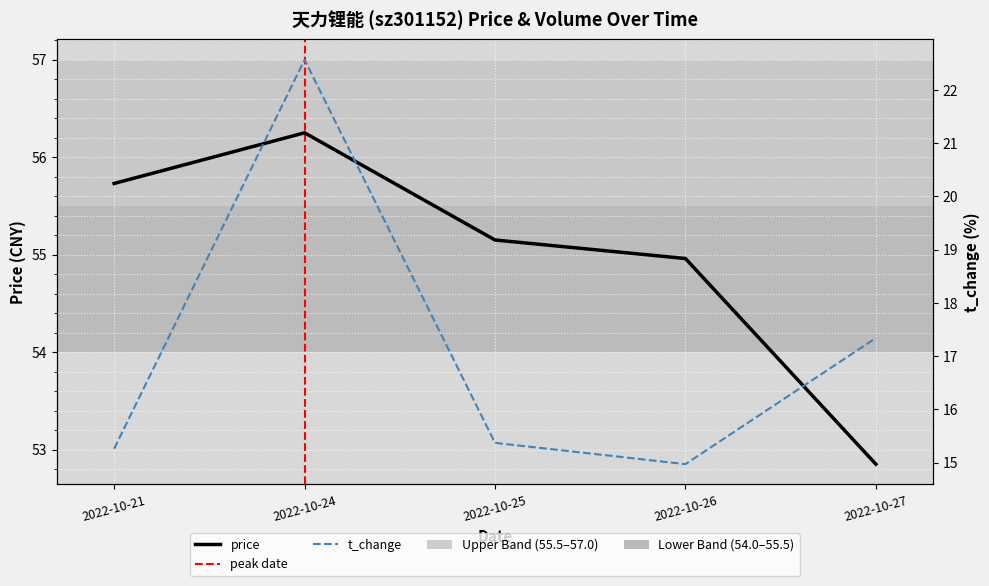

In volume, how many points are higher than both neighbors (excluding endpoints)?

1